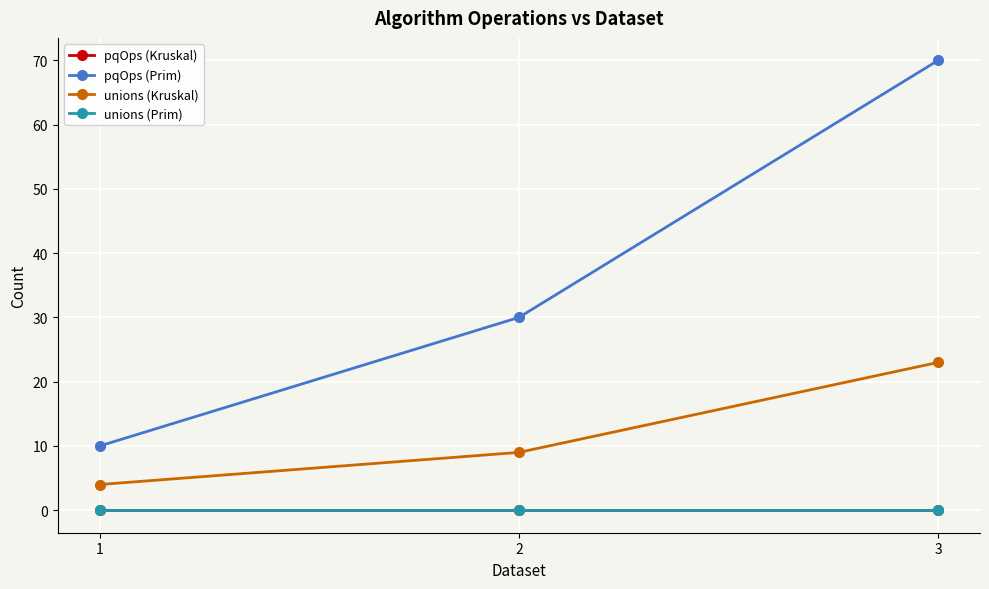

Rank the series at 2 from lowest to highest value.

pqOps (Kruskal), unions (Prim), unions (Kruskal), pqOps (Prim)